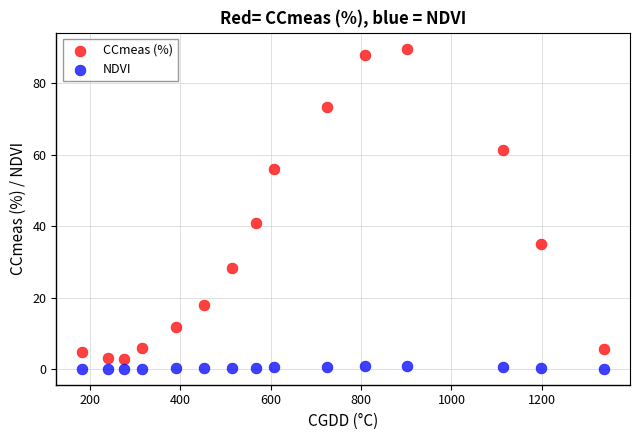

Which series contains the highest Y value?

CCmeas (%)